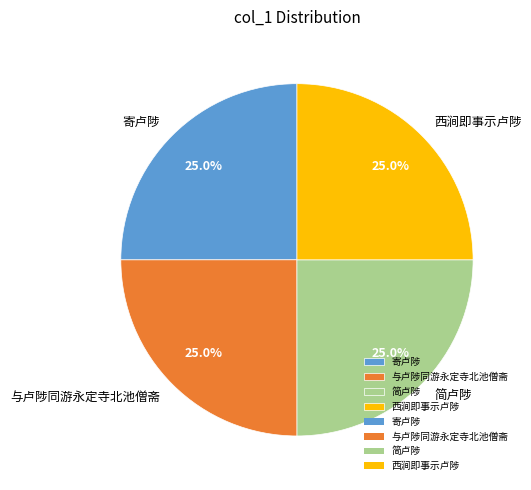

Approximately how many times larger is the value at 西涧即事示卢陟 compared to 与卢陟同游永定寺北池僧斋?

1.0